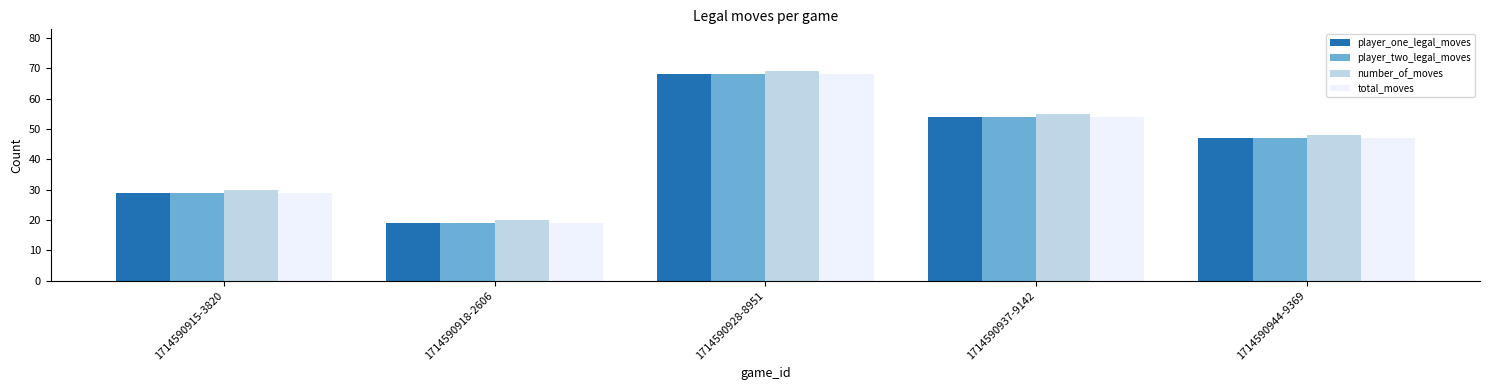

What is the difference between the maximum and minimum values in the number_of_moves series?

49